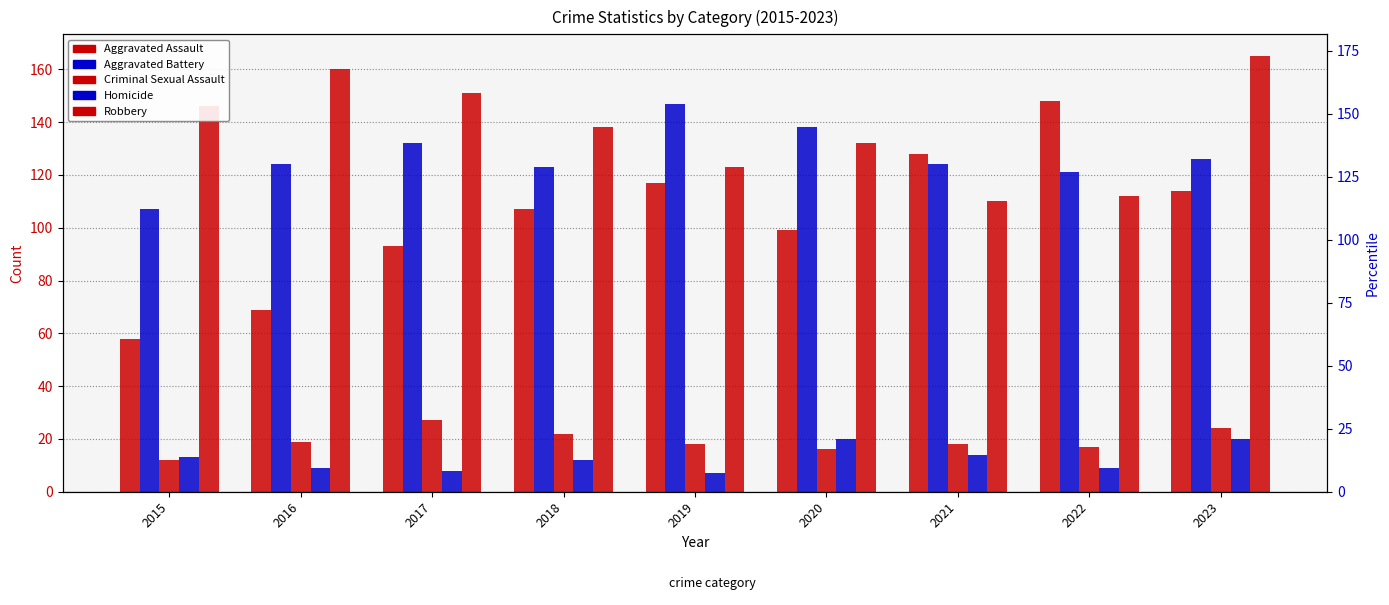

Reading left to right, extract all data points from this chart.

Aggravated Assault: 58	69	93	107	117	99	128	148	114
Aggravated Battery: 107	124	132	123	147	138	124	121	126
Criminal Sexual Assault: 12	19	27	22	18	16	18	17	24
Homicide: 13	9	8	12	7	20	14	9	20
Robbery: 146	160	151	138	123	132	110	112	165